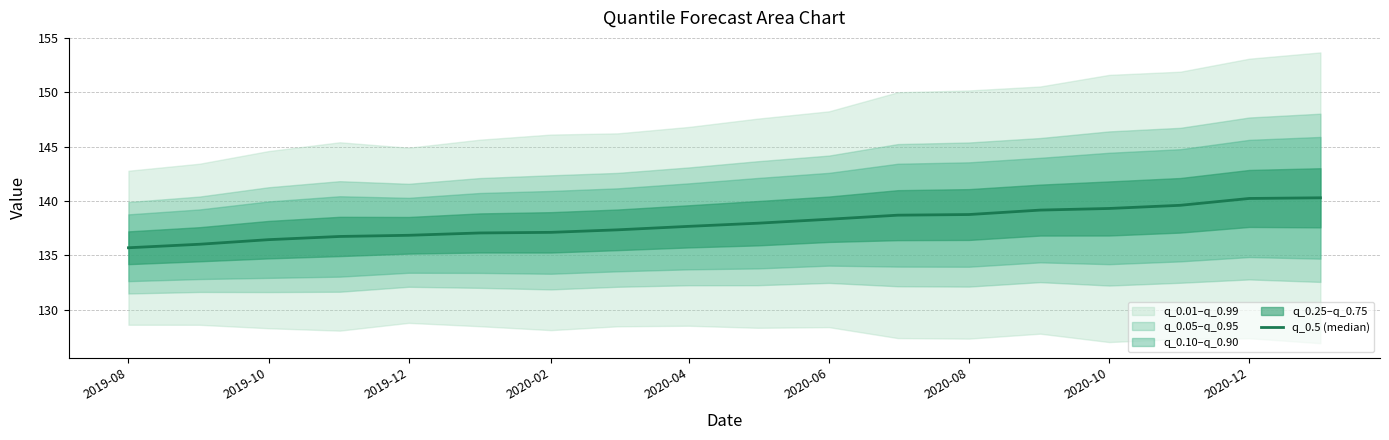

What is the value of the 17th point from the left?

140.2